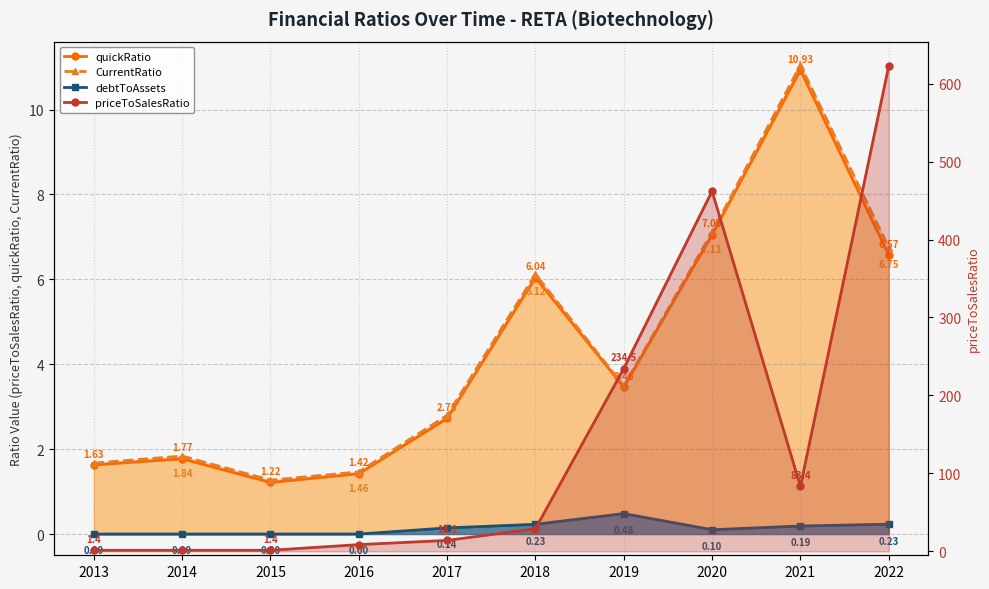

Reading right to left, what are all the values shown in this chart?

quickRatio: 2022=6.6	2021=10.9	2020=7.1	2019=3.5	2018=6.0	2017=2.7	2016=1.4	2015=1.2	2014=1.8	2013=1.6
CurrentRatio: 2022=6.7	2021=11.0	2020=7.1	2019=3.5	2018=6.1	2017=2.8	2016=1.5	2015=1.3	2014=1.8	2013=1.7
debtToAssets: 2022=0.2	2021=0.2	2020=0.1	2019=0.5	2018=0.2	2017=0.1	2016=0.0	2015=0.0	2014=0.0	2013=0.0
priceToSalesRatio: 2022=622.7	2021=83.4	2020=462.0	2019=234.5	2018=29.0	2017=14.1	2016=8.7	2015=1.4	2014=1.4	2013=1.4